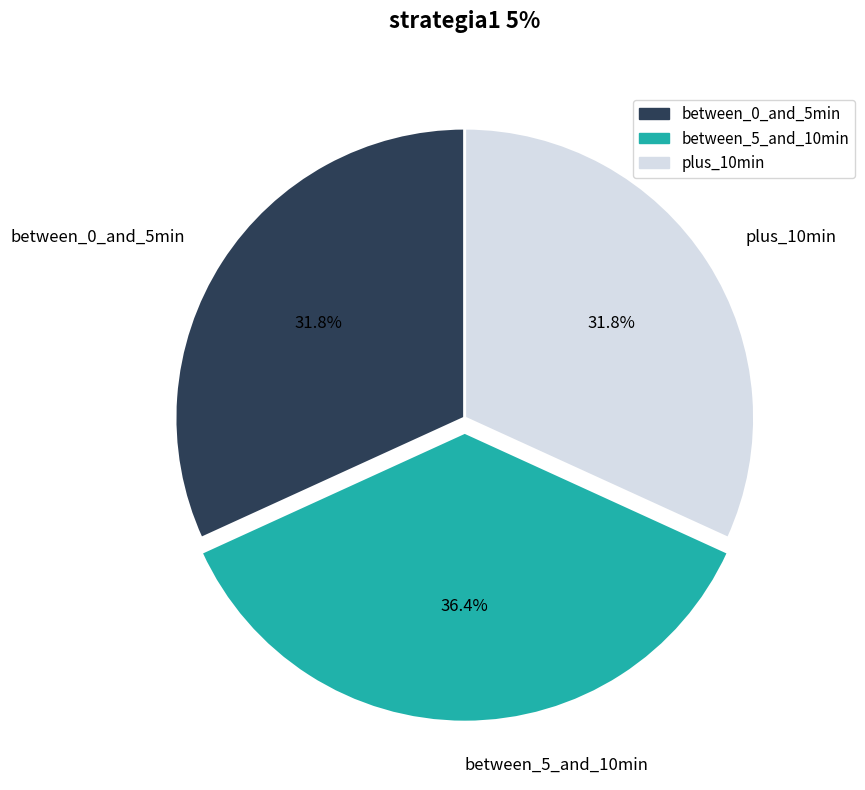

Does any single category account for the majority?

No